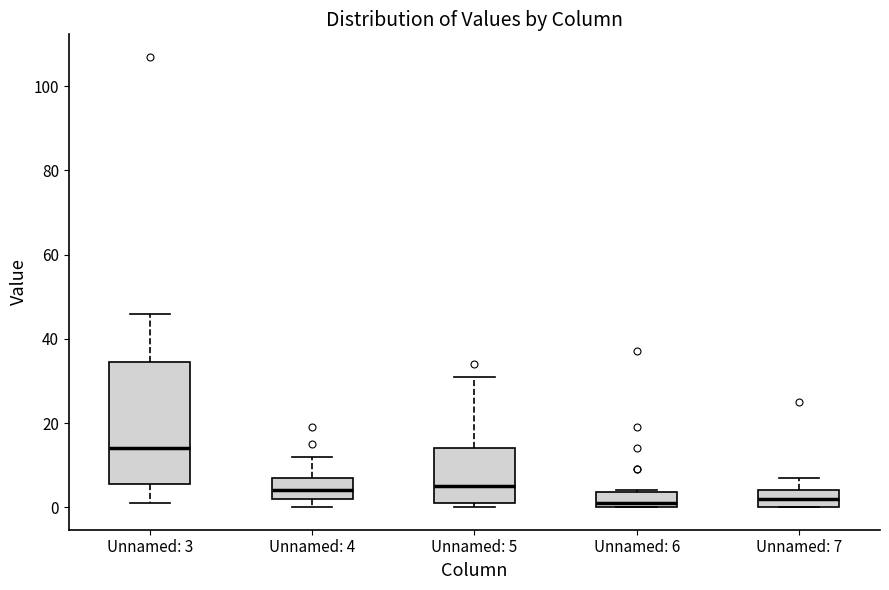

Which box's median line is the highest?

Unnamed: 3